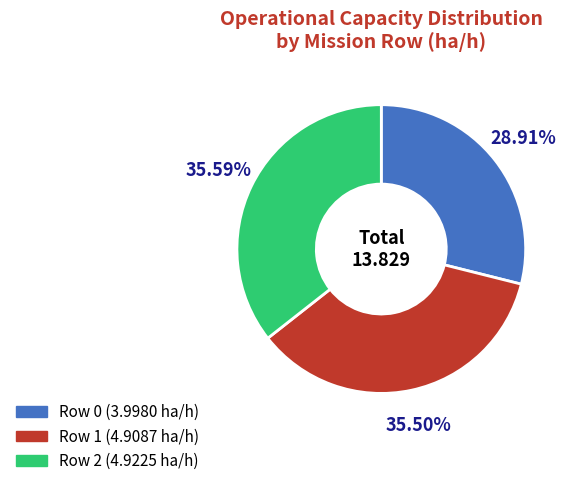

Is there a majority slice in this chart?

No